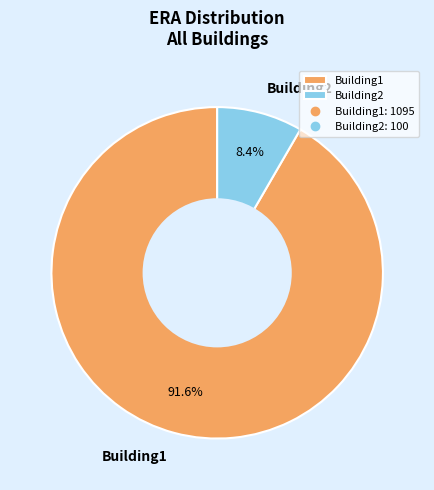

Approximately how many times larger is the value at Building1 compared to Building2?

10.9